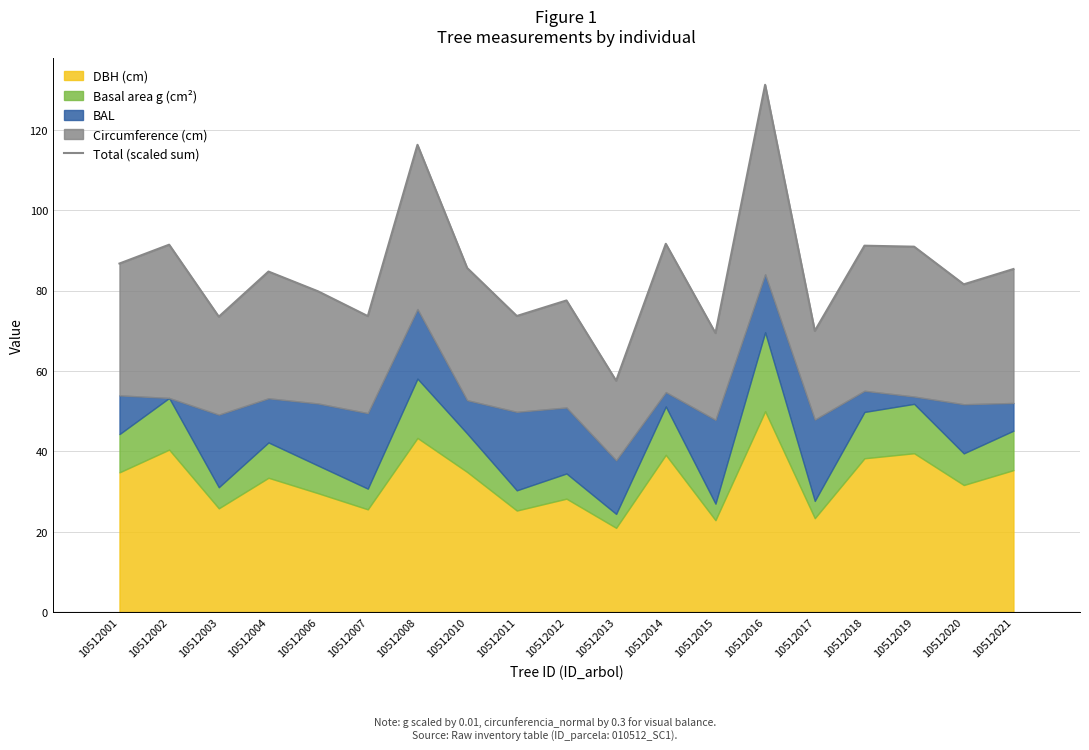

What is the minimum value shown in the chart?

57.6